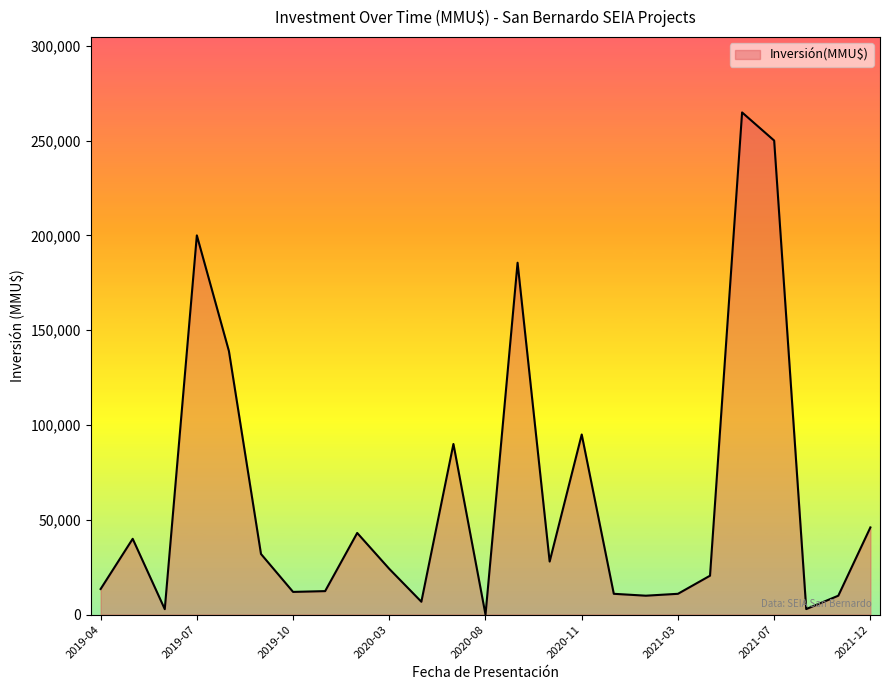

What is the difference between the maximum and minimum values?

264796